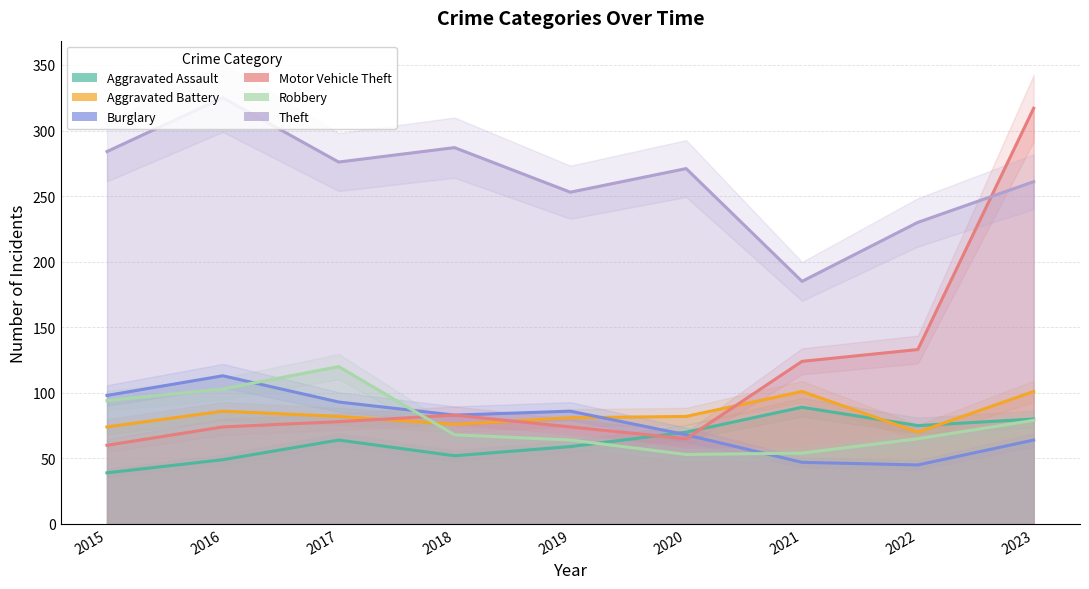

How many data points in Theft are less than 271?

4